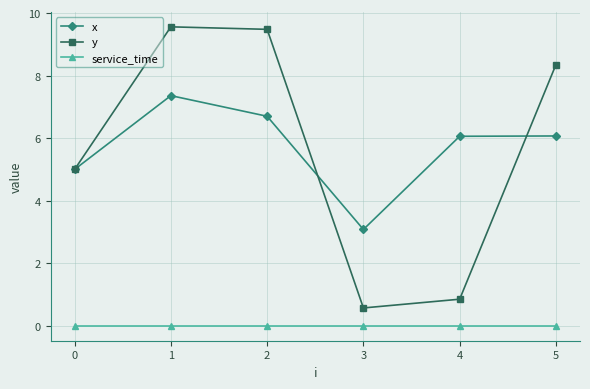

Is the value of y at 4 greater than the value of service_time at 4?

Yes